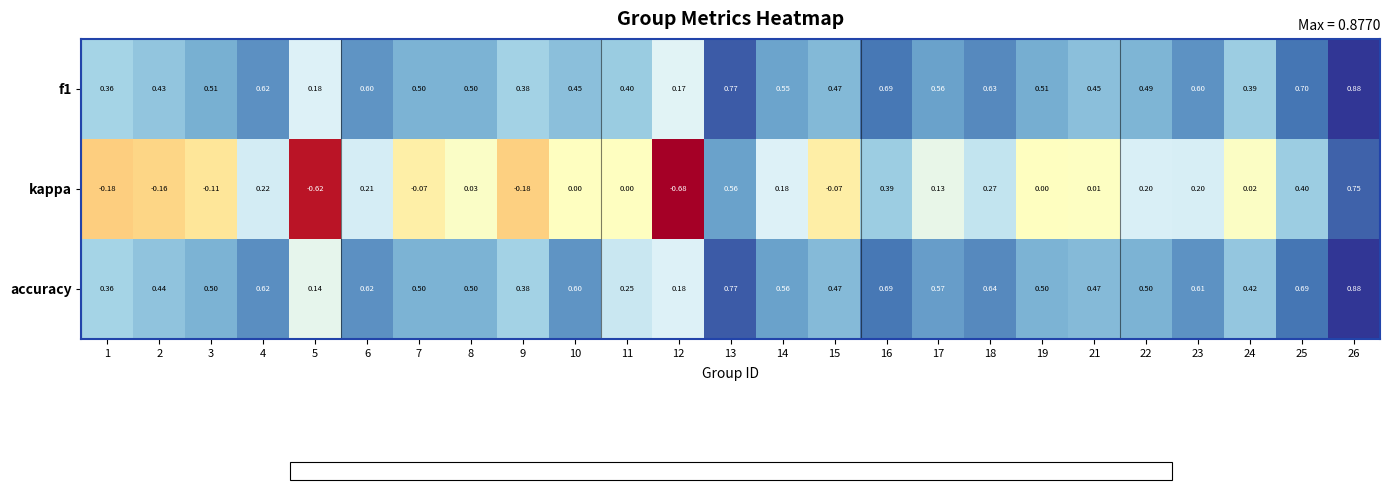

Is the value of accuracy at 1 greater than the value of f1 at 7?

No